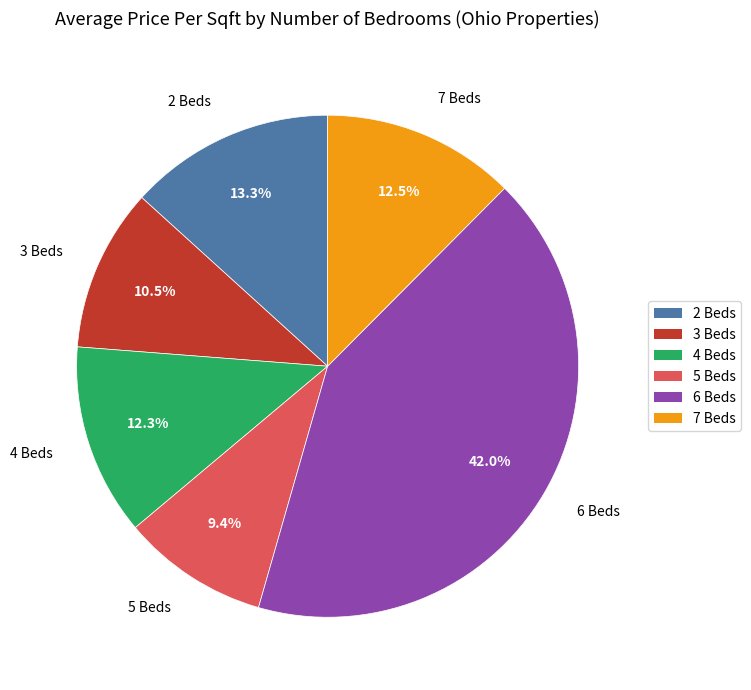

To the nearest percent, what portion does 6 Beds represent?

42%